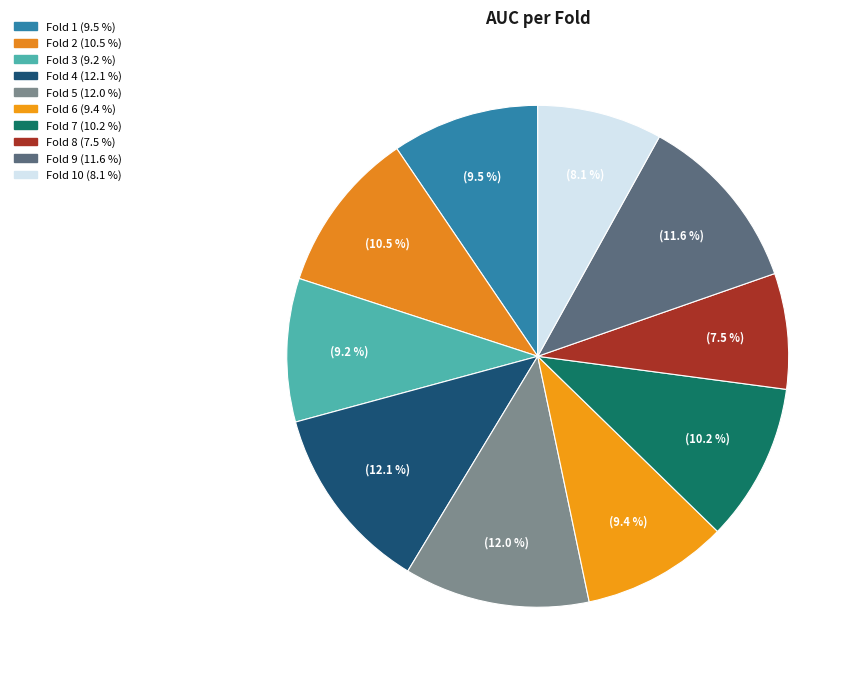

Rank the categories by value from highest to lowest.

Fold 4, Fold 5, Fold 9, Fold 2, Fold 7, Fold 1, Fold 6, Fold 3, Fold 10, Fold 8